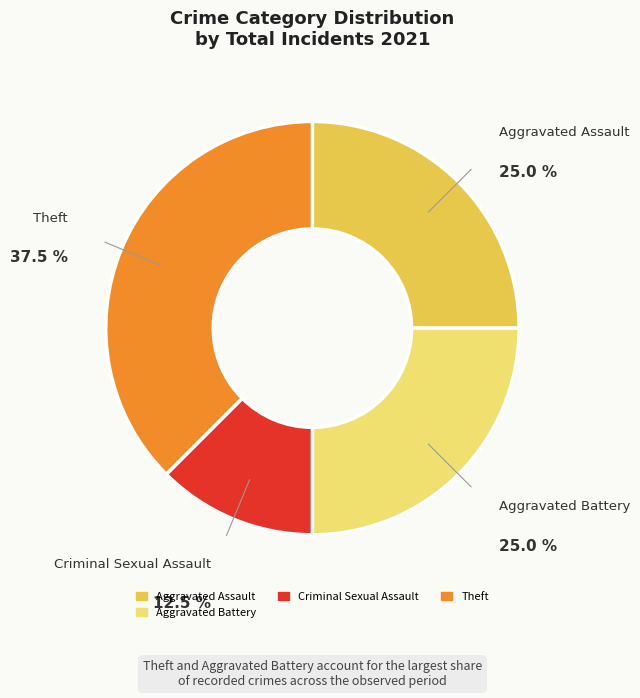

Does any single category account for the majority?

No